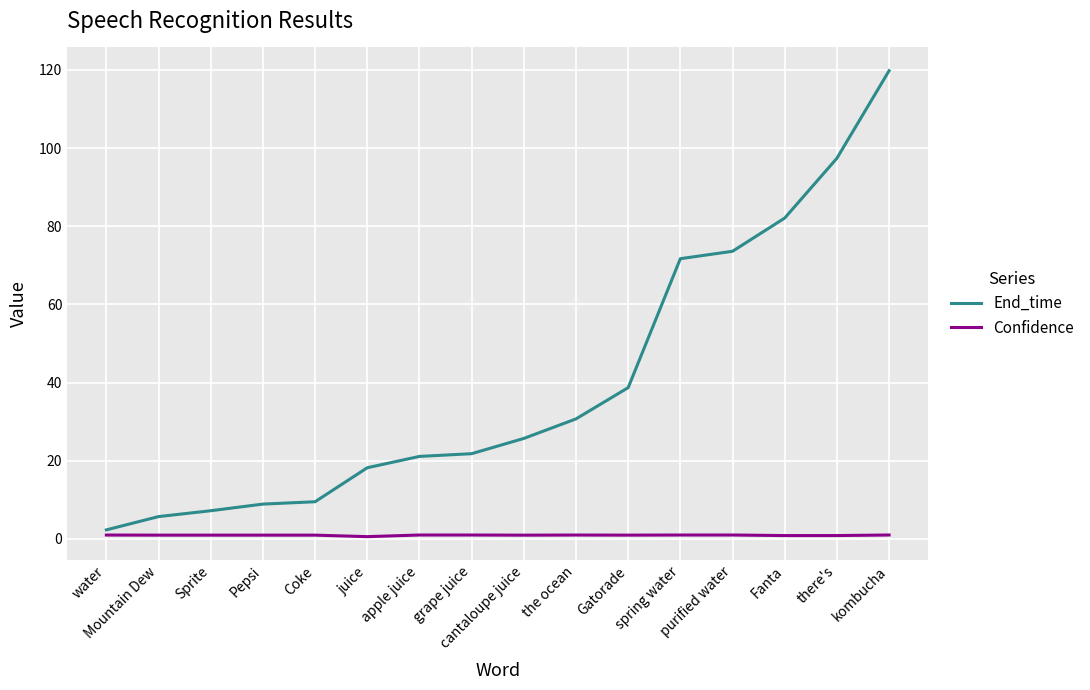

Rank the series by their average value, from highest to lowest.

End_time, Confidence